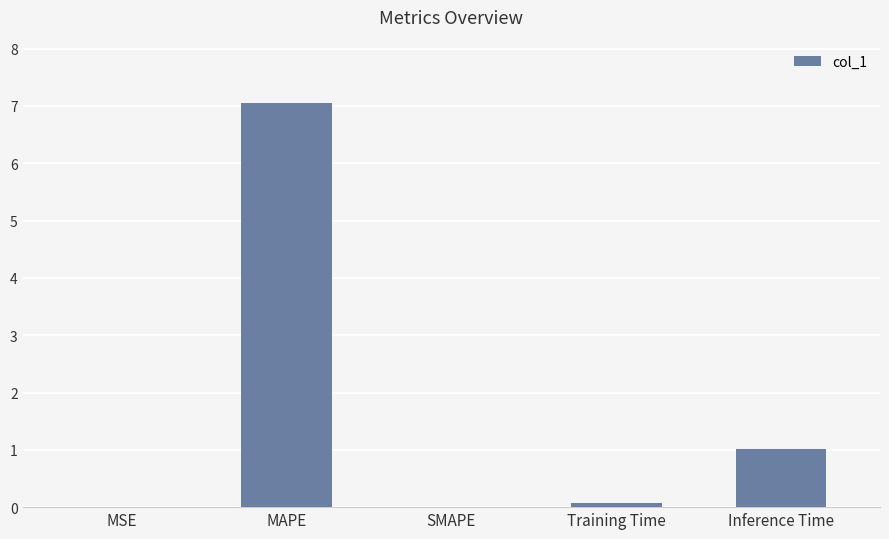

Are the bars horizontal?

No